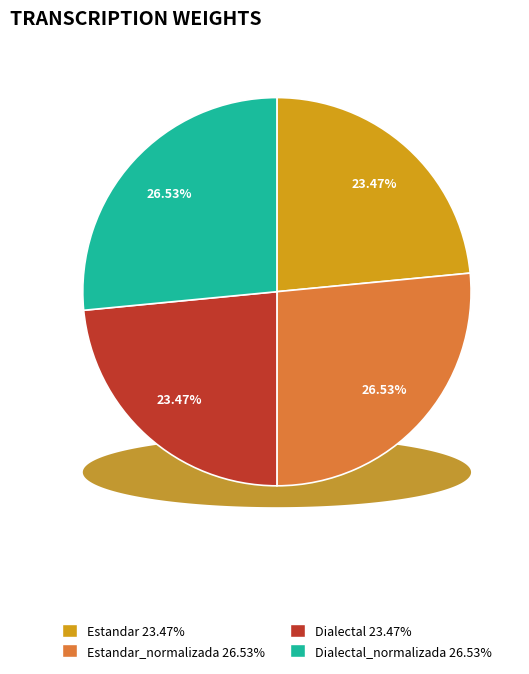

What percentage do Dialectal_normalizada and Estandar together represent?

50.0%